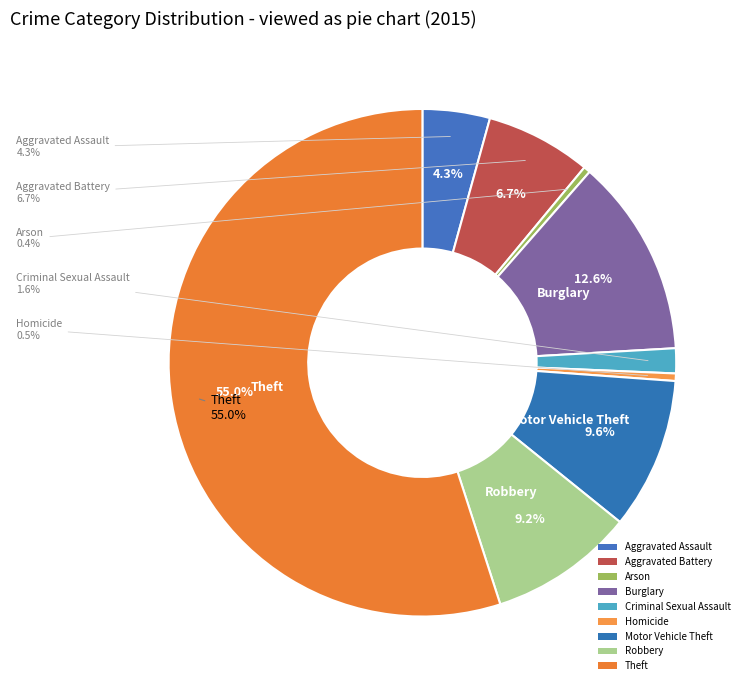

Rank the categories by value from lowest to highest.

Arson, Homicide, Criminal Sexual Assault, Aggravated Assault, Aggravated Battery, Robbery, Motor Vehicle Theft, Burglary, Theft